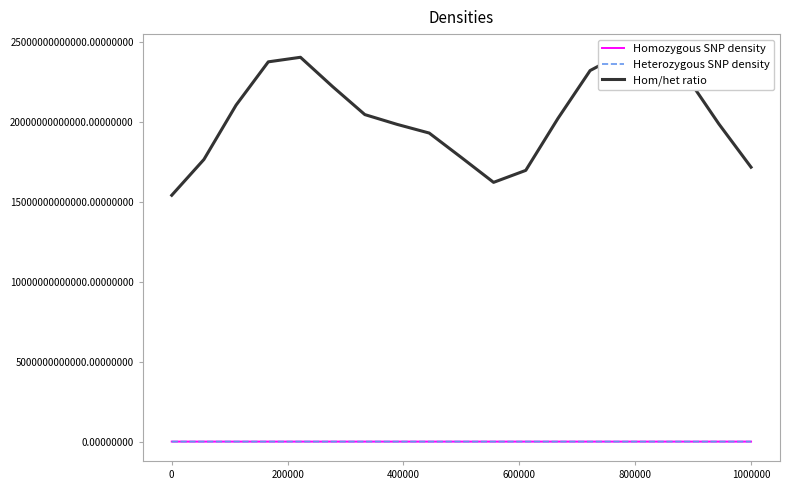

What is the value of the Heterozygous SNP density point at the 5th from the left?

60126635.8